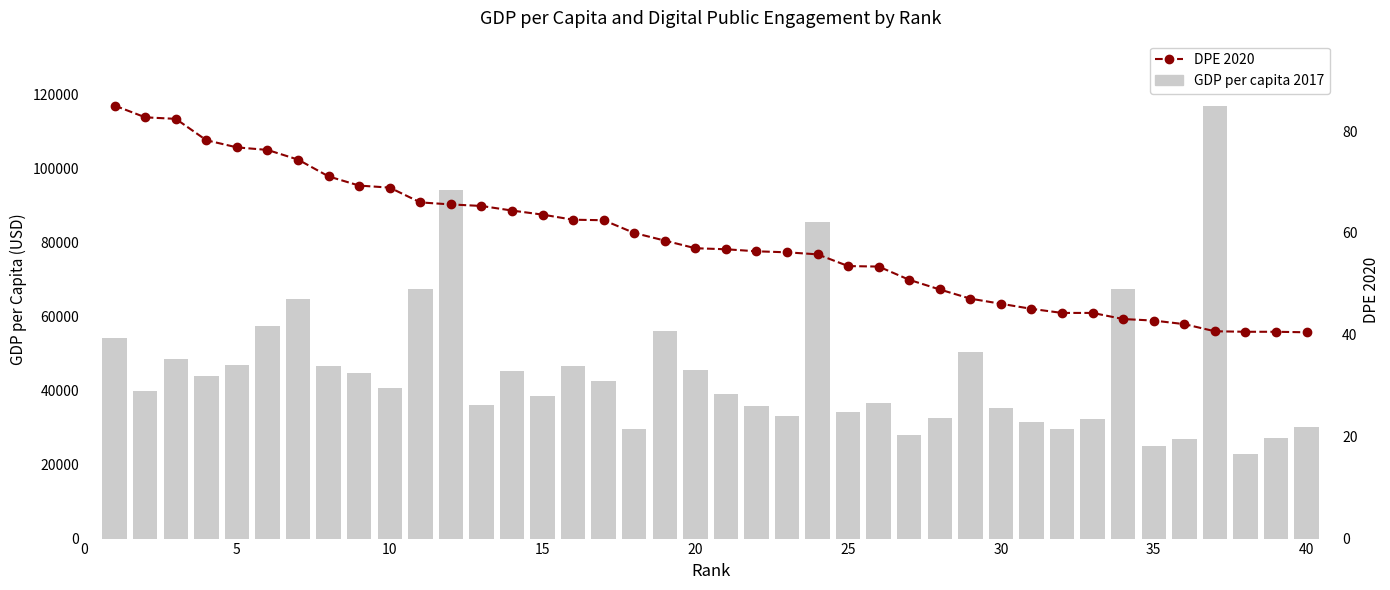

Reading left to right, extract all data points from this chart.

GDP per capita 2017: 54225.0	39753.0	48473.0	44018.0	46949.0	57410.0	64800.0	46683.0	44649.0	40586.0	67335.0	94278.0	36086.0	45229.0	38606.0	46483.0	42659.0	29481.0	56055.0	45437.0	39002.0	35938.0	33132.0	85535.0	34272.0	36513.0	27937.0	32606.0	50294.0	35220.0	31401.0	29524.0	32415.0	67293.0	25064.0	26808.0	116936.0	22767.0	27216.0	30155.0
DPE 2020: 85.0	82.7	82.4	78.2	76.8	76.3	74.4	71.1	69.3	68.9	66.0	65.6	65.3	64.4	63.6	62.6	62.5	60.0	58.5	57.0	56.8	56.4	56.2	55.8	53.5	53.4	50.8	48.9	47.1	46.1	45.1	44.3	44.3	43.1	42.8	42.1	40.7	40.6	40.6	40.5